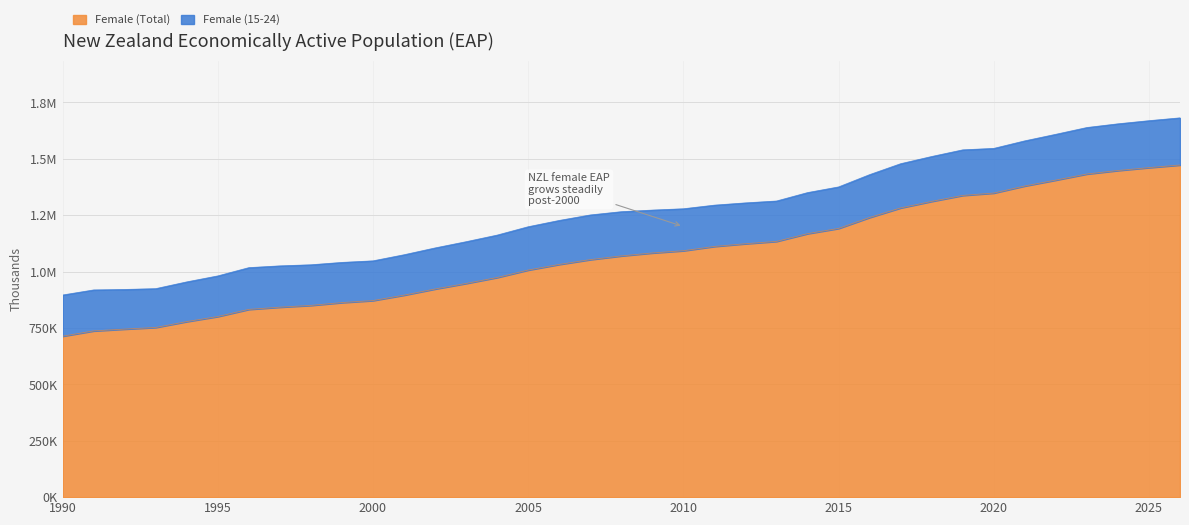

List the labels in order of value, smallest first.

1990, 1991, 1992, 1993, 1994, 1995, 1996, 1997, 1998, 1999, 2000, 2001, 2002, 2003, 2004, 2005, 2006, 2007, 2008, 2009, 2010, 2011, 2012, 2013, 2014, 2015, 2016, 2017, 2018, 2019, 2020, 2021, 2022, 2023, 2024, 2025, 2026